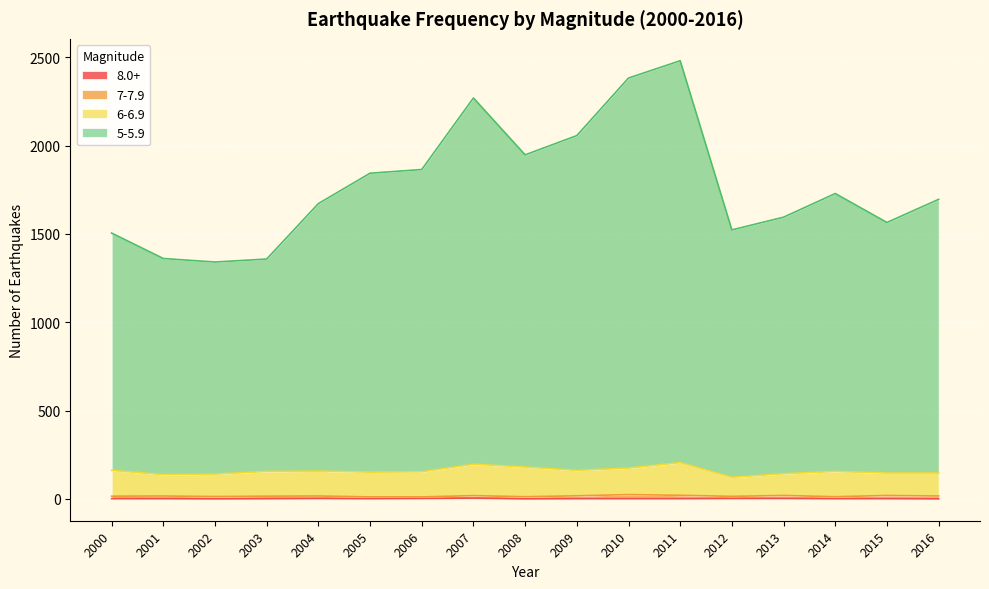

Is the value of 6-6.9 at 2000 greater than the value of 8.0+ at 2005?

Yes